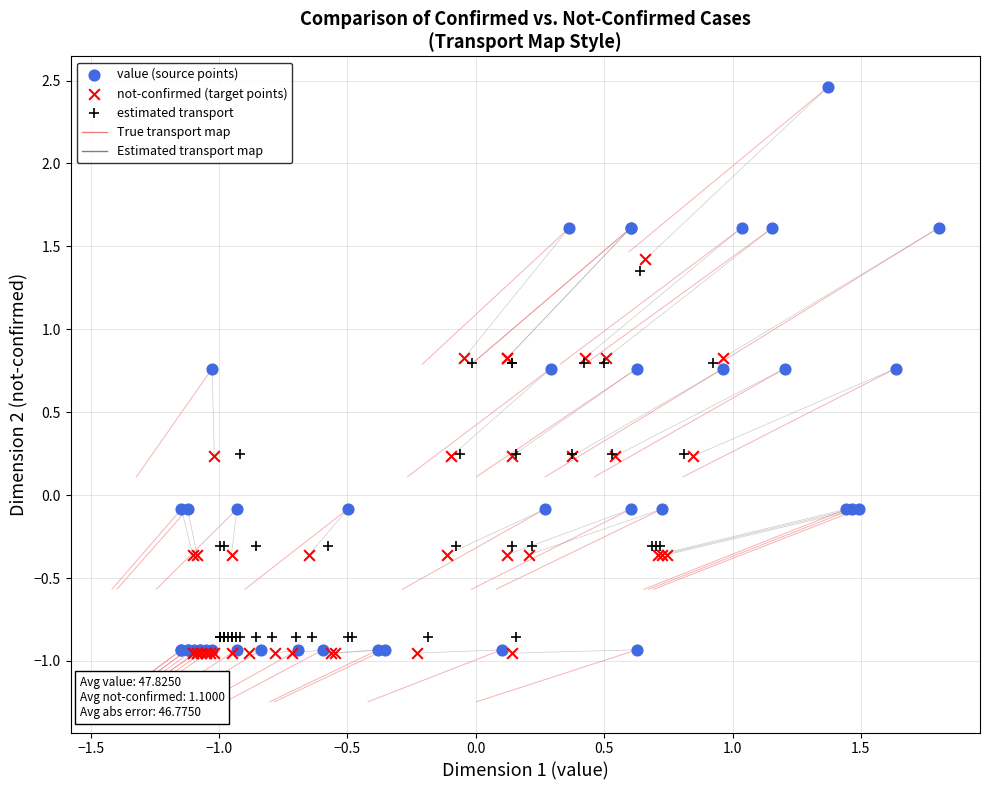

Which series has the largest Y range (max minus min)?

value (source points)